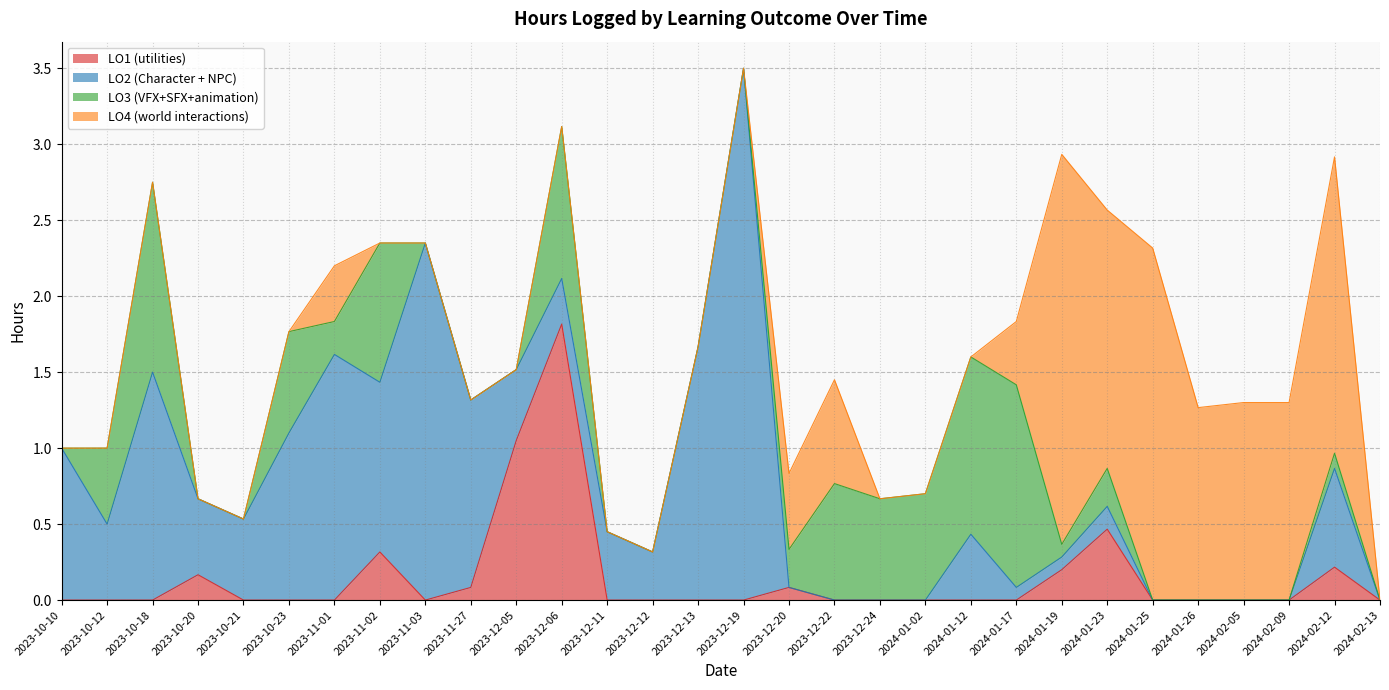

What is the sum of all LO4 (world interactions) values?

14.4